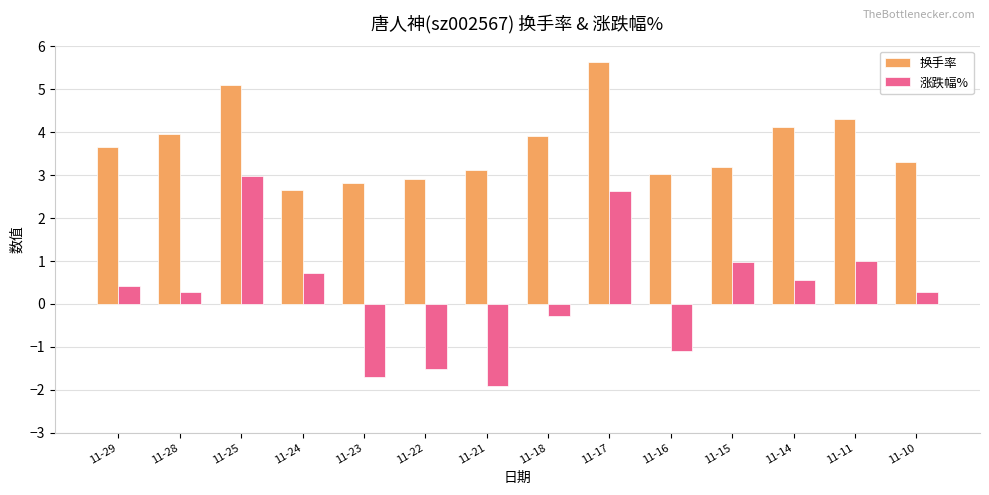

Which series has the largest range (max minus min)?

涨跌幅%